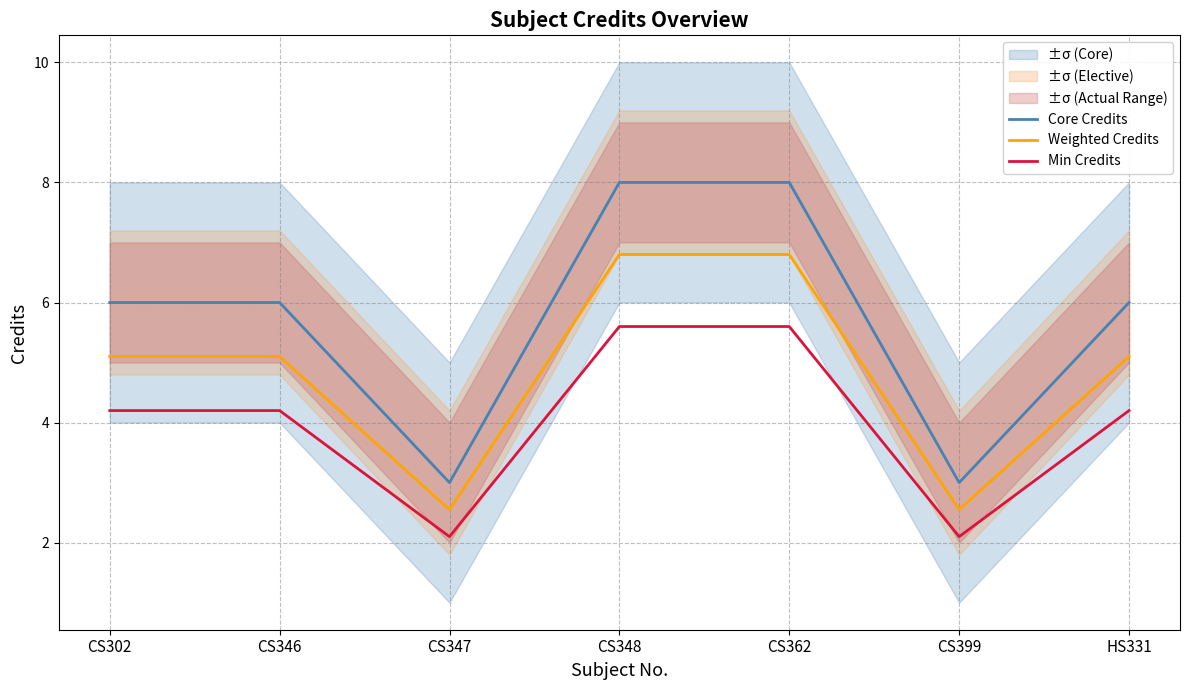

What is the highest value of the Core Credits series?

8.0